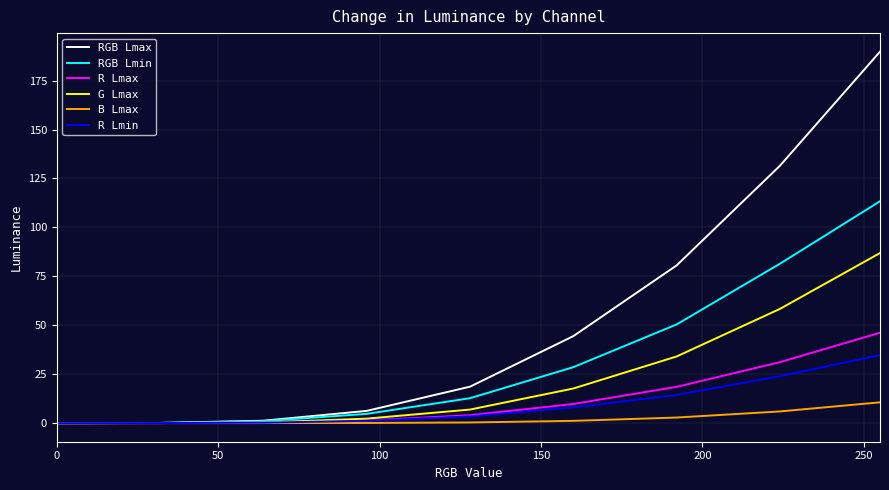

Which series has the widest spread of values?

RGB Lmax